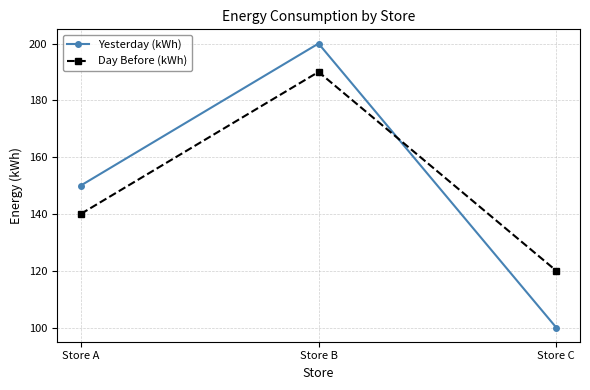

Is it true that Day Before (kWh) equals 242 at Store A?

False